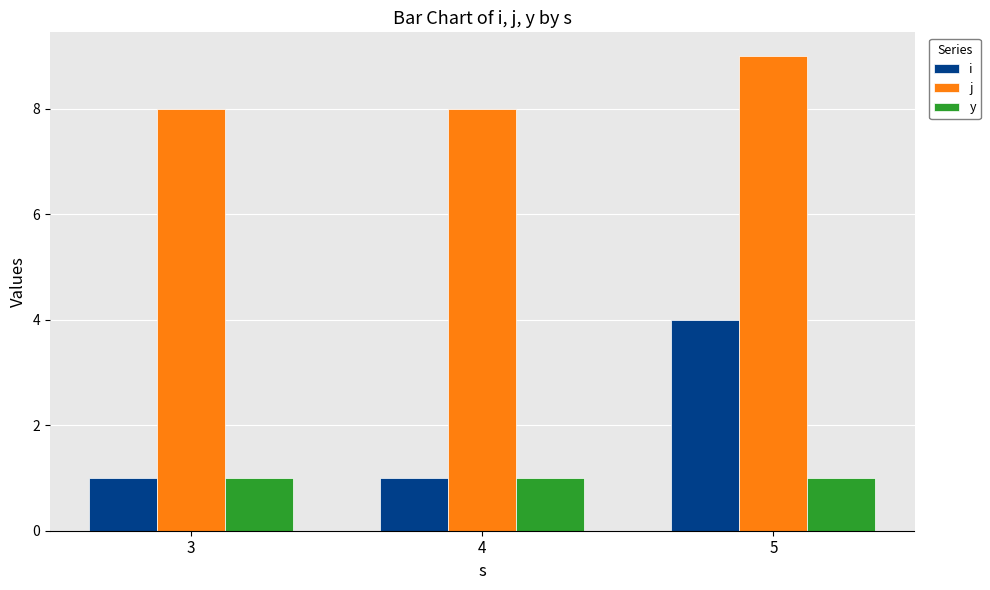

How many data points does each series have?

3